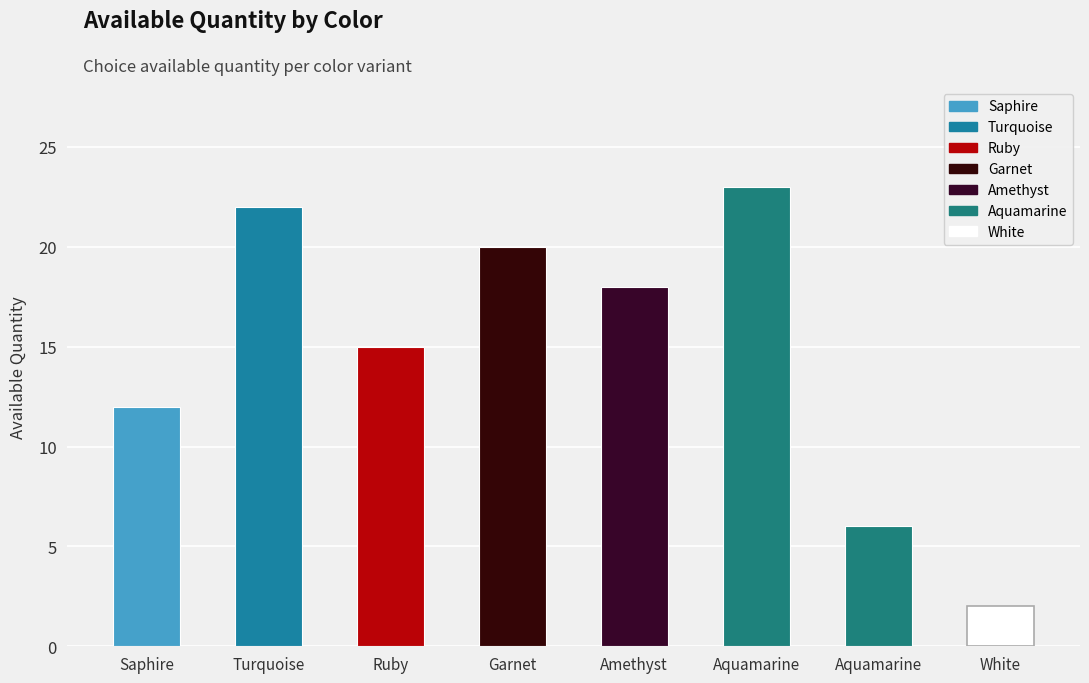

The chart shows a value of 3 at Saphire. True or false?

False